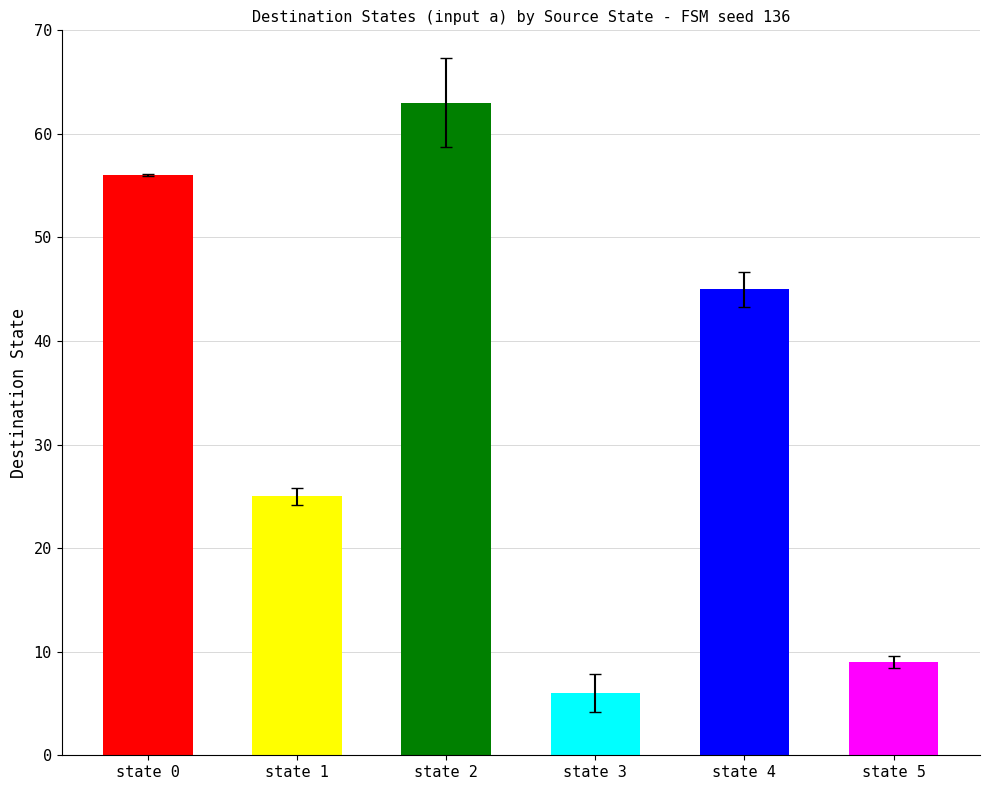

Read the destination_state_b value at state 0, to the nearest 5.

55